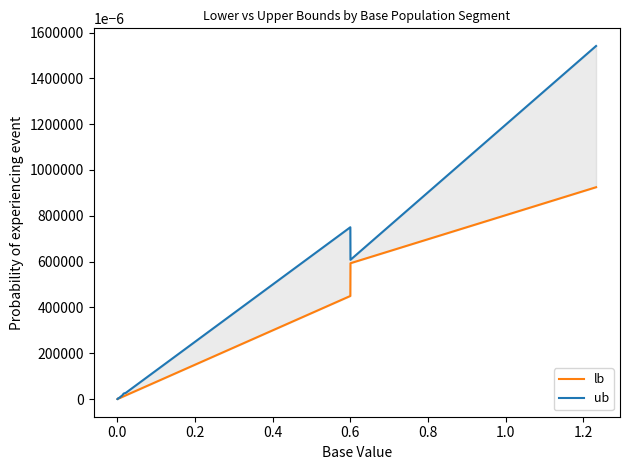

True or false: lb and ub intersect in this chart.

False